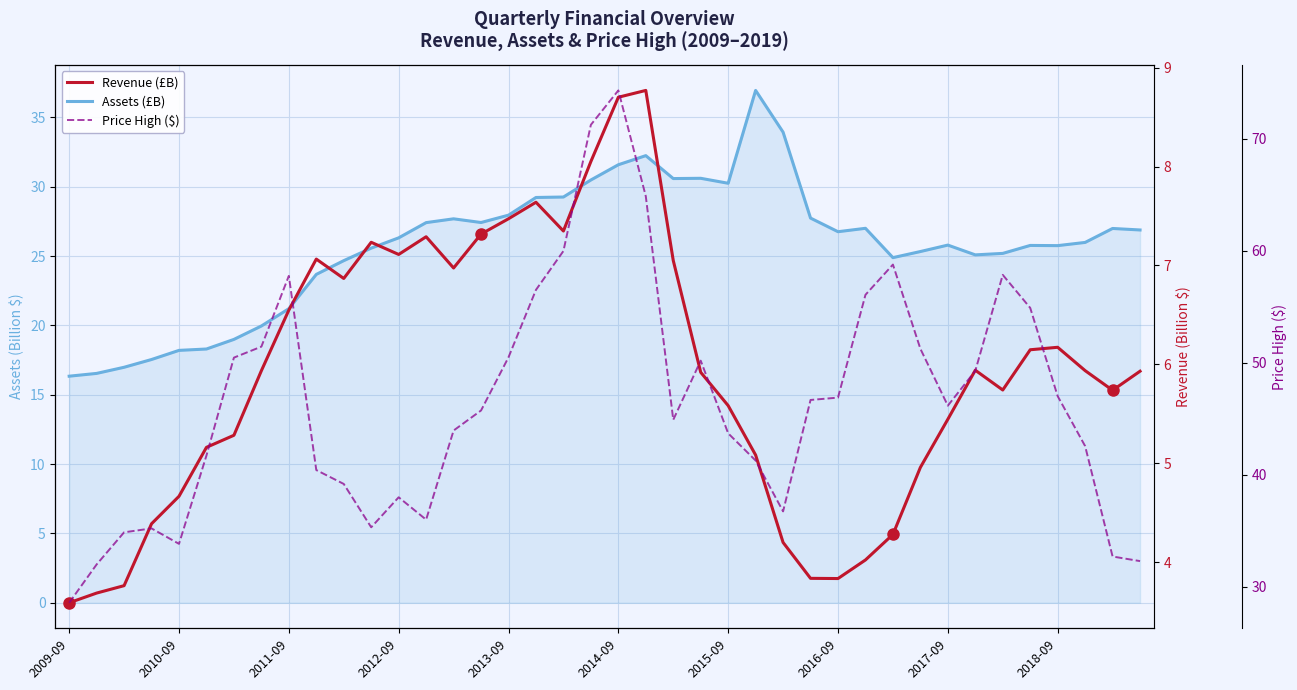

Where does the Assets (£B) series first go above 26?

2012-09